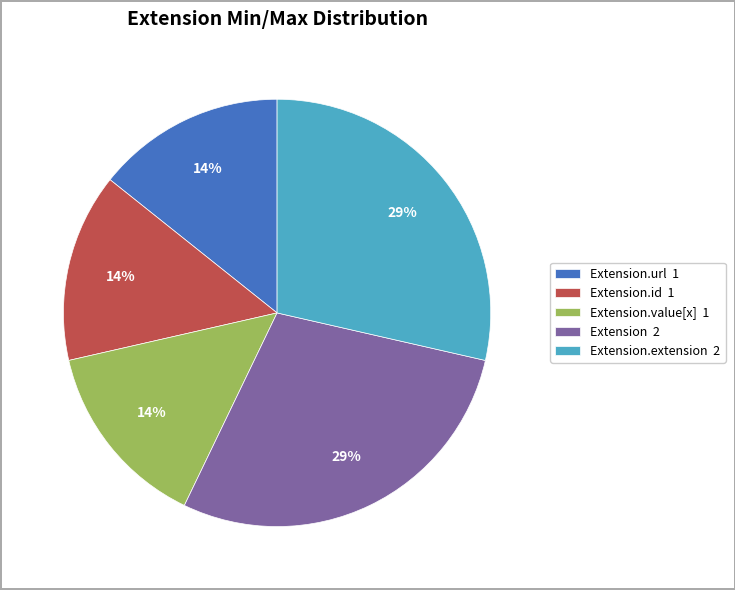

To the nearest percent, what portion does Extension.value[x] 1 represent?

14%